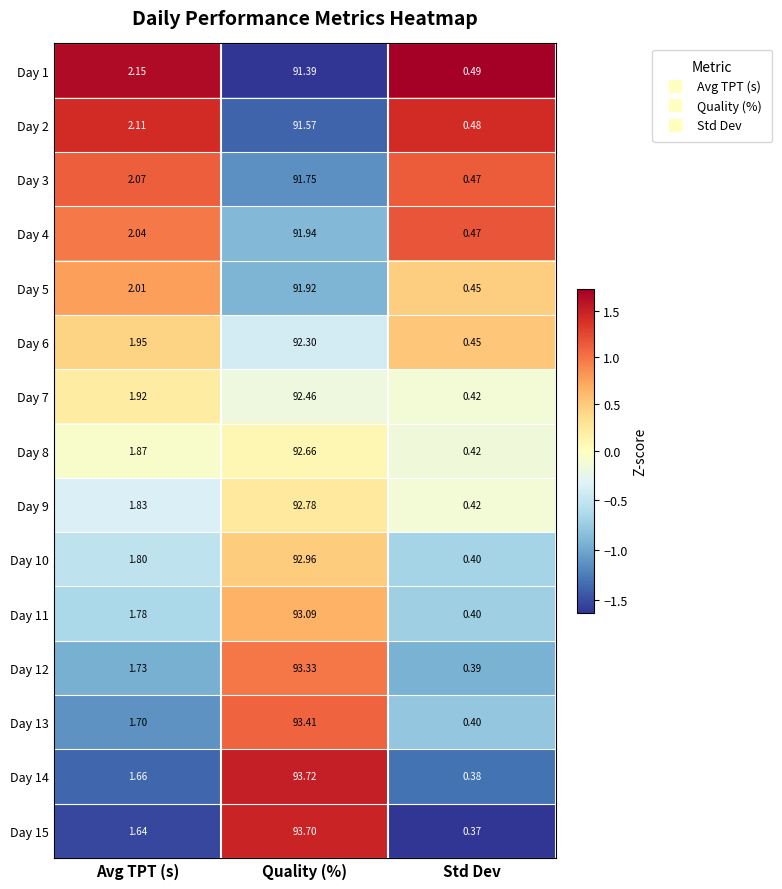

Rank the series at Quality (%) from highest to lowest value.

Day 14, Day 15, Day 13, Day 12, Day 11, Day 10, Day 9, Day 8, Day 7, Day 6, Day 4, Day 5, Day 3, Day 2, Day 1